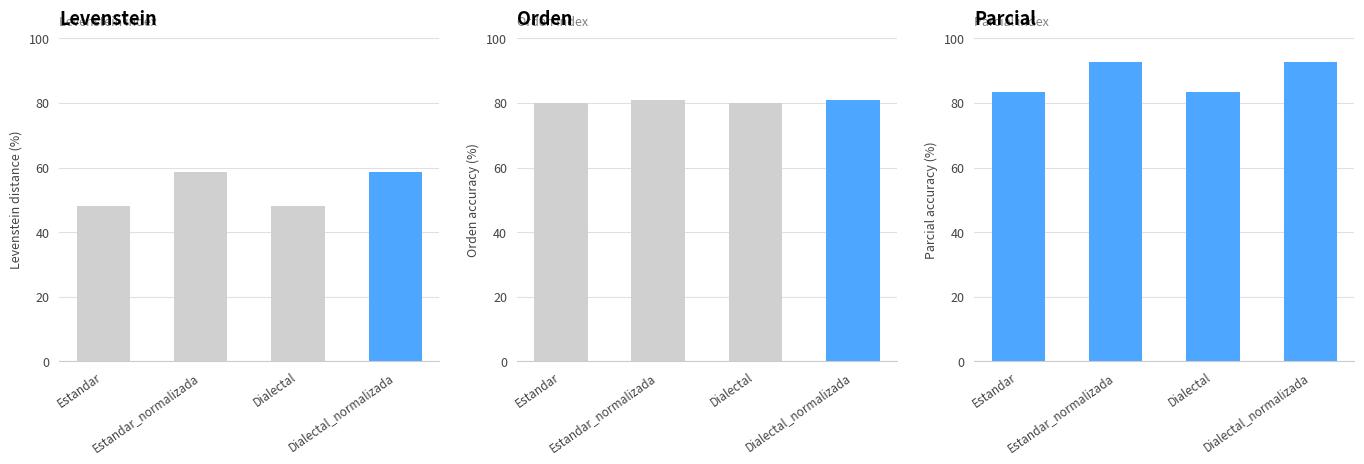

List the series in order of their overall mean, lowest first.

Levenstein, Orden, Parcial